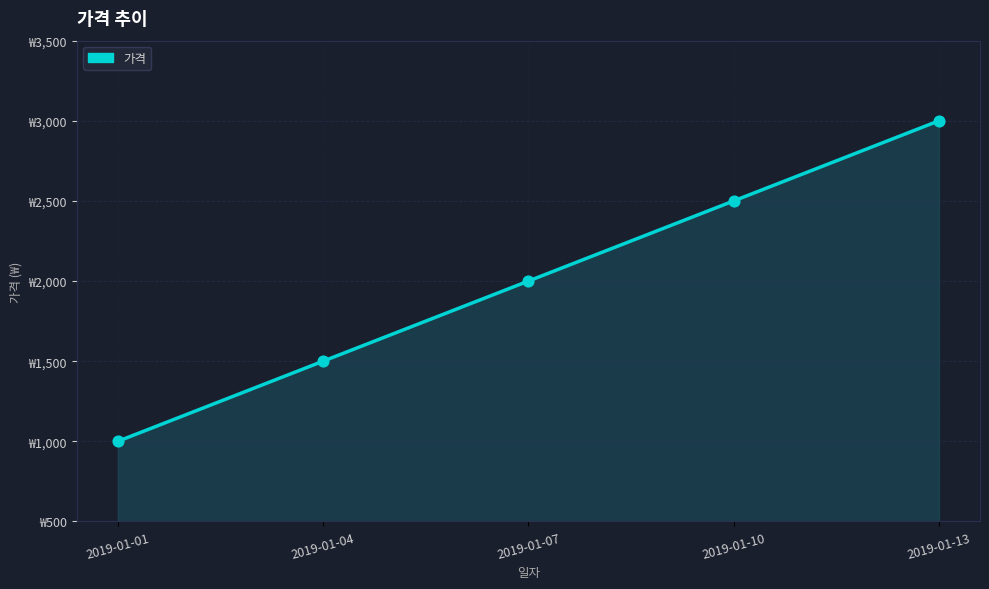

What is the change in value from 2019-01-04 to 2019-01-13?

+1500